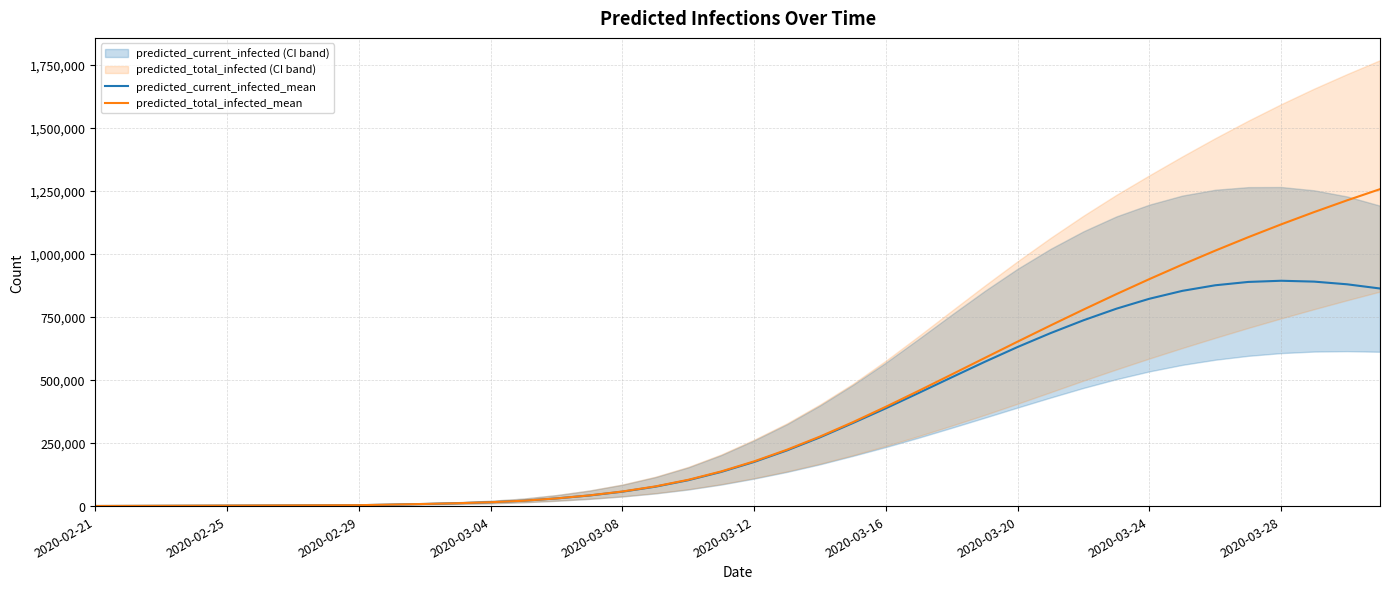

How many lines are shown in the chart?

2